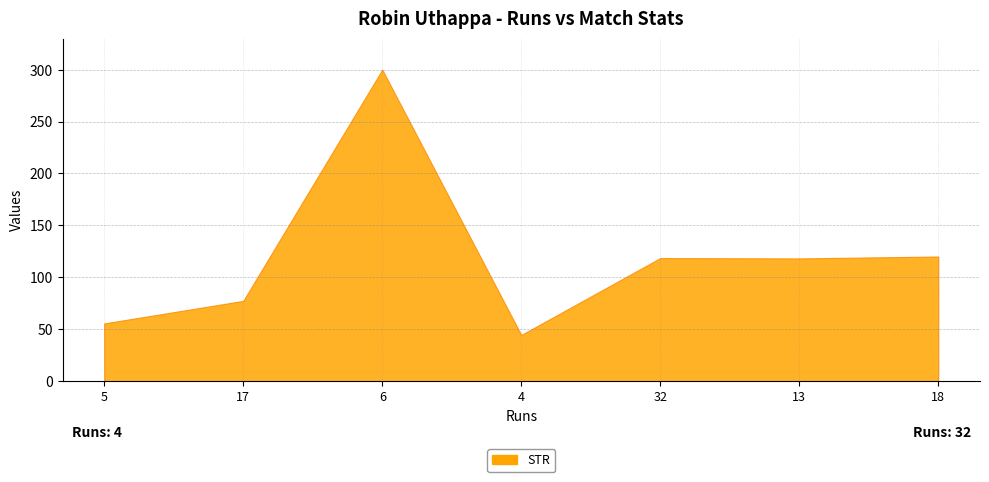

What value does the data have at 13?

118.2